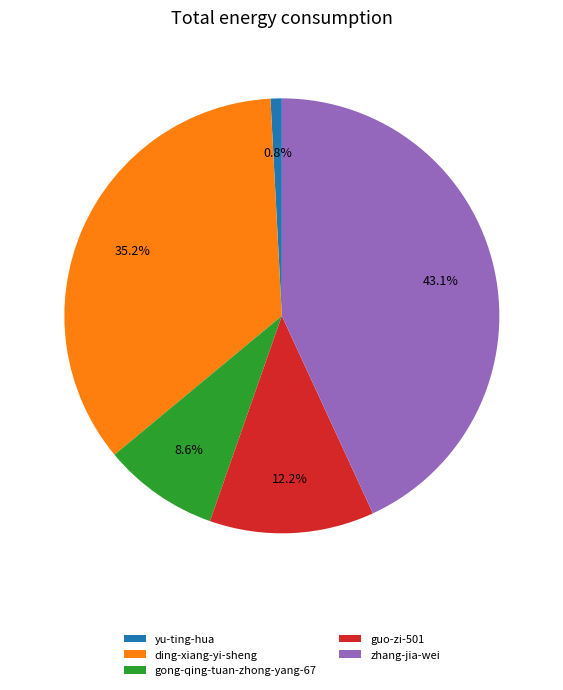

Does any single category account for the majority?

No